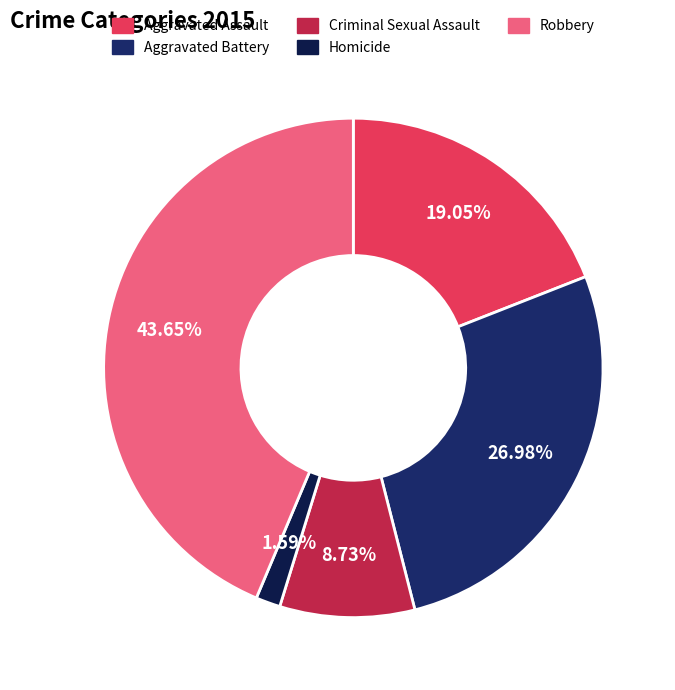

To the nearest percent, what is the average slice percentage?

20%